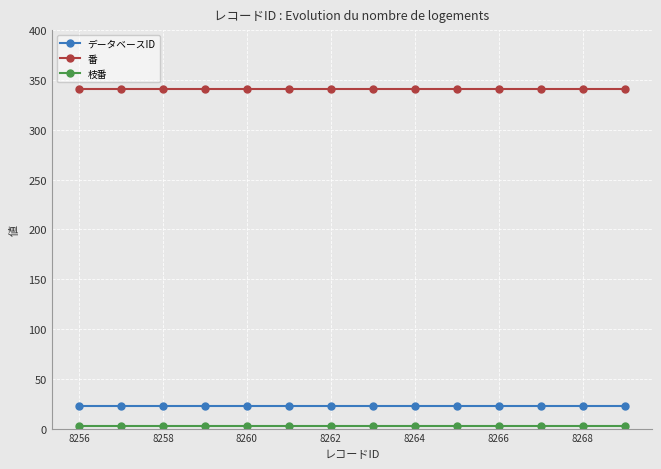

True or false: データベースID and 番 cross at least once.

False